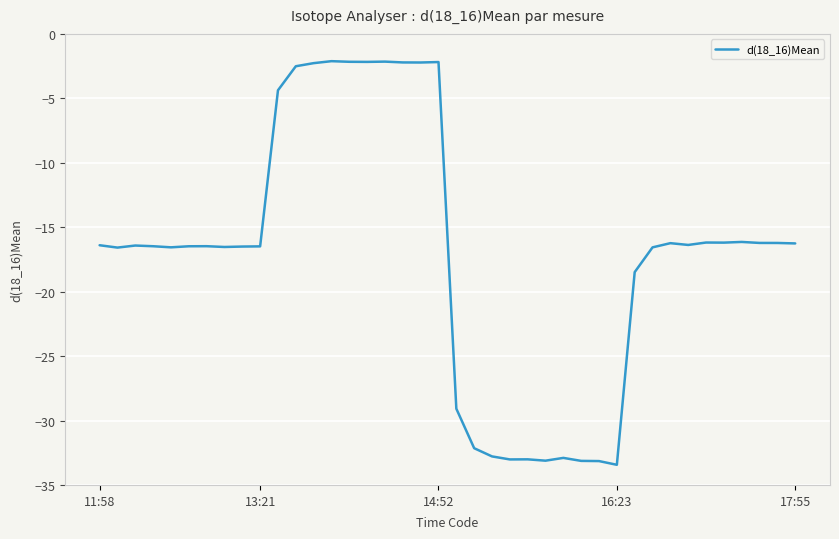

What is the difference between the maximum and minimum values?

31.3